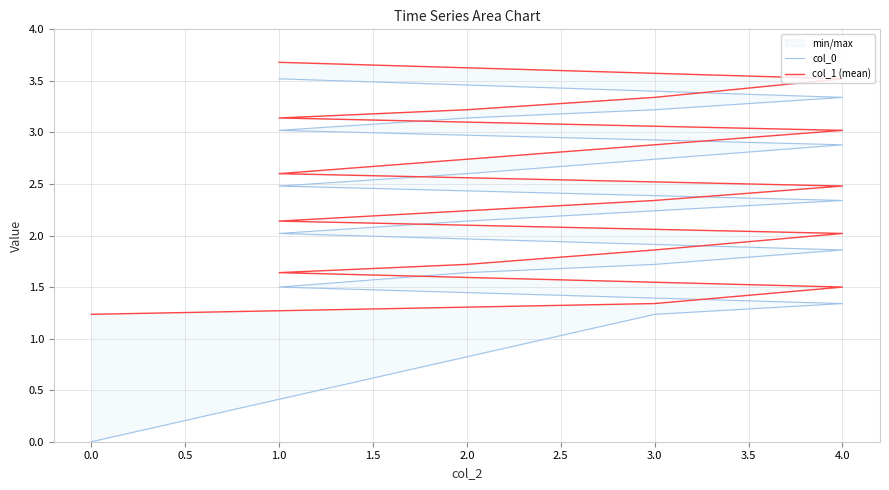

What is the label of the 17th point from the left?

2.0